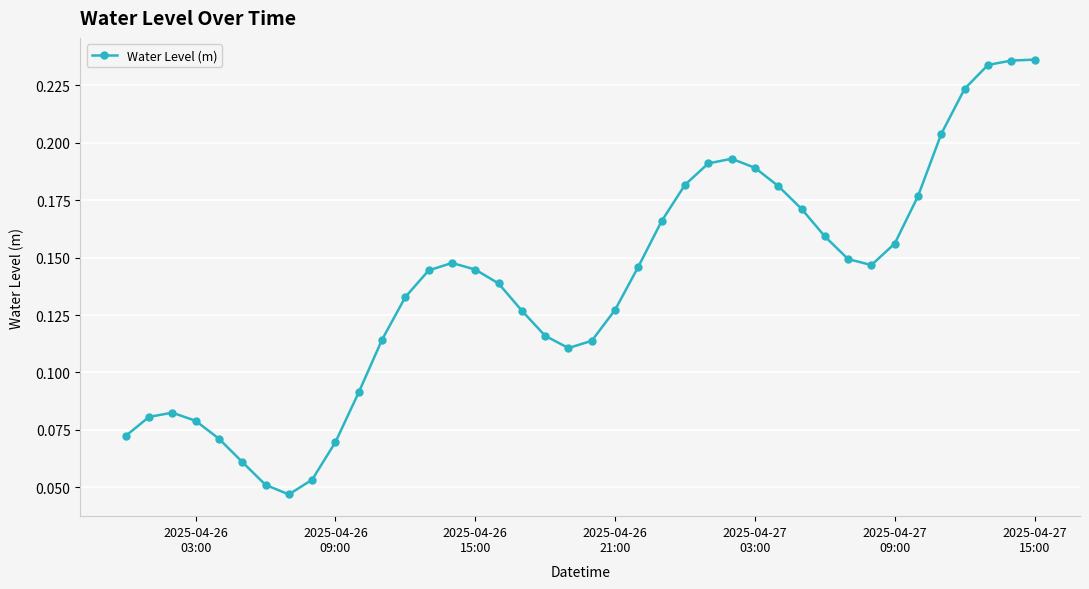

What is the sum of all values?

5.5